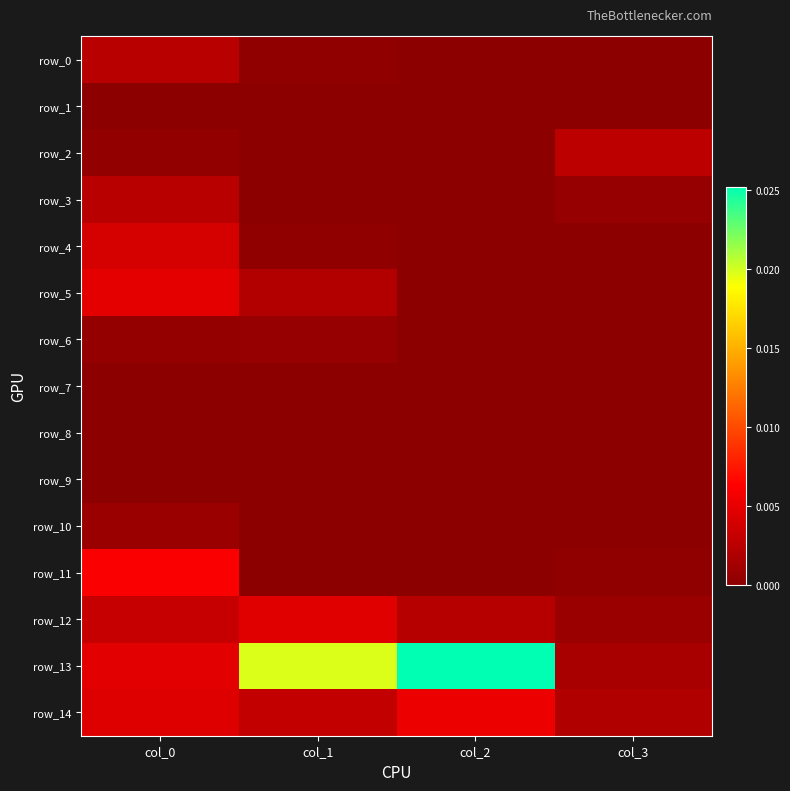

Which series has the largest range (max minus min)?

row_13